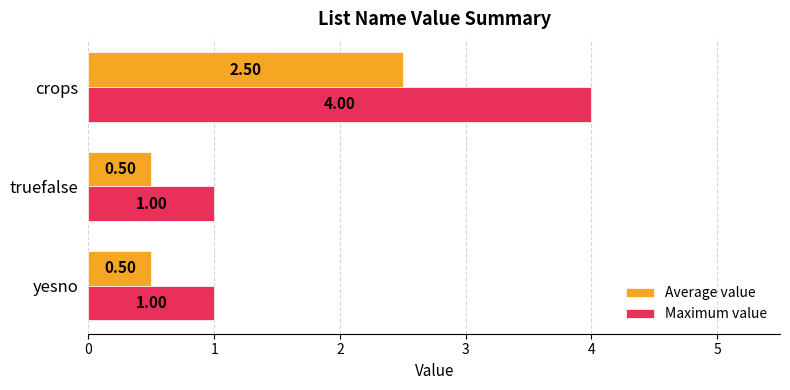

What is the spread (max minus min) of values at truefalse?

0.5